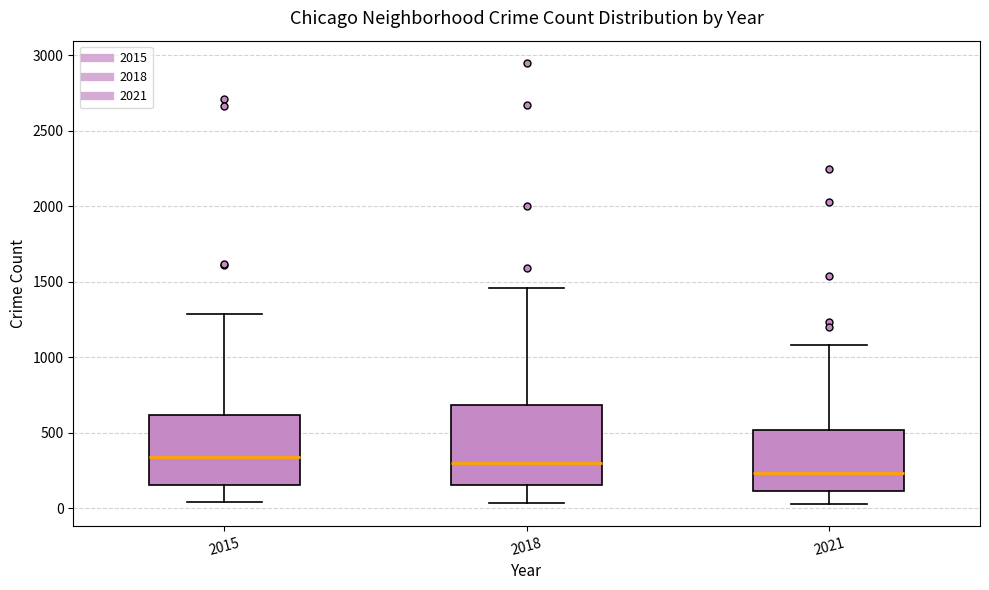

Reading left to right, transcribe this box plot: for each box, give where its median line is, the range the box spans, and where its two whiskers end, as read against the y-axis. The values are not printed on the chart, so give them approximately, as read against the axis.

2015: median 350, box 150 to 600, whiskers 50 to 1300
2018: median 300, box 150 to 700, whiskers 50 to 1450
2021: median 250, box 100 to 500, whiskers 50 to 1100